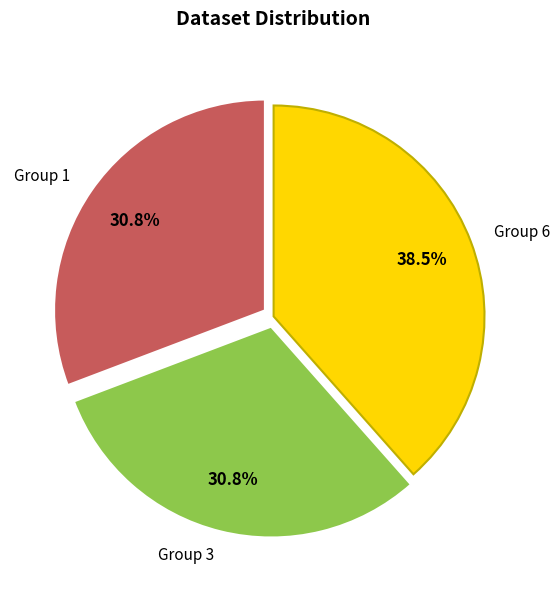

To the nearest percent, what is the average slice percentage?

33%